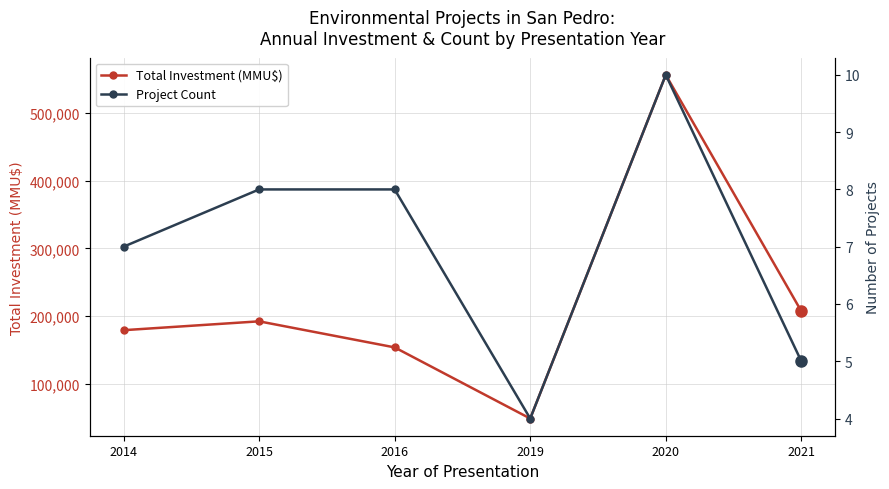

At how many categories does at least one series exceed 238182?

1